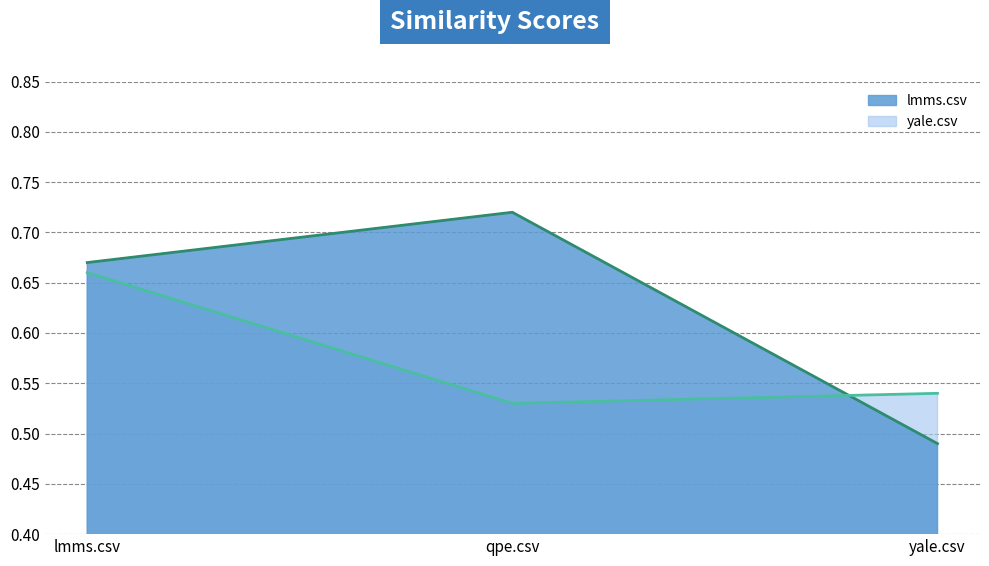

The value of lmms.csv at qpe.csv is 1.3. True or false?

False